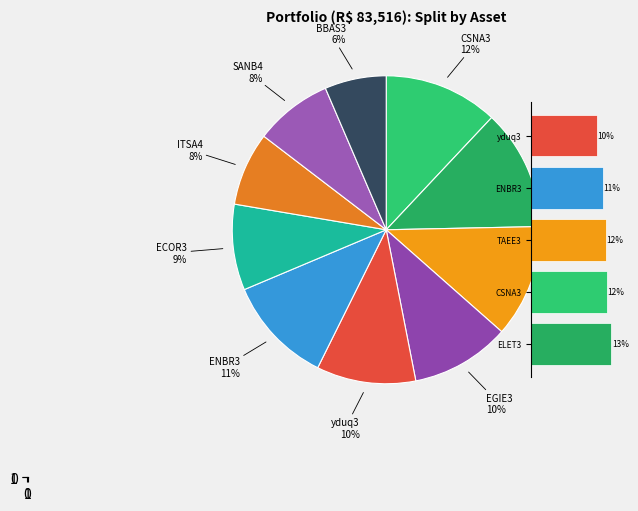

Does any single category account for the majority?

No